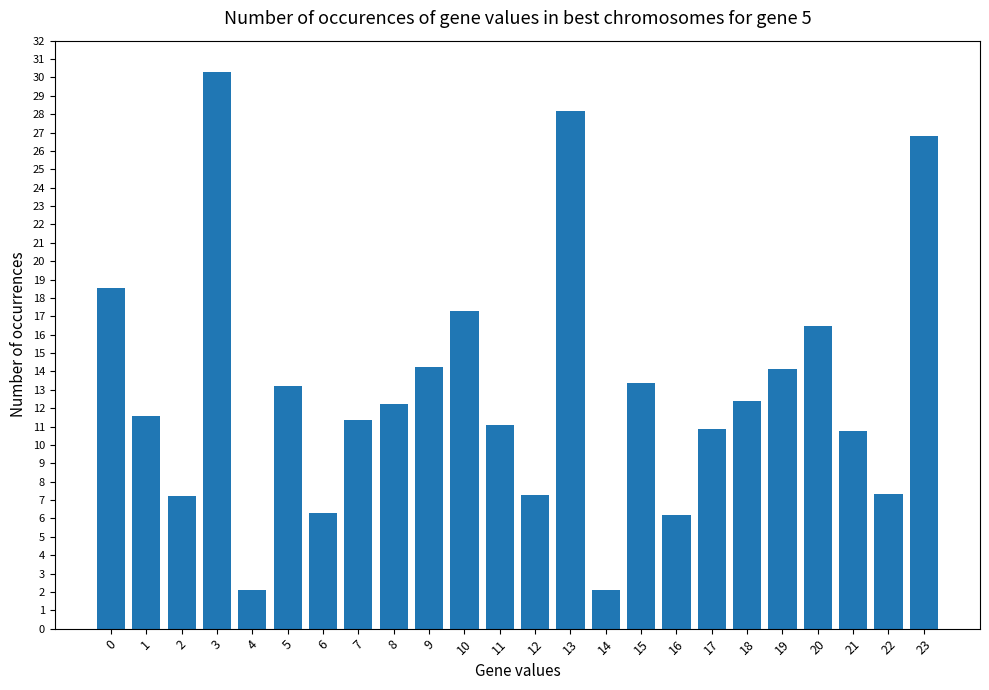

Is it true that the value at 5 is 22.5?

False